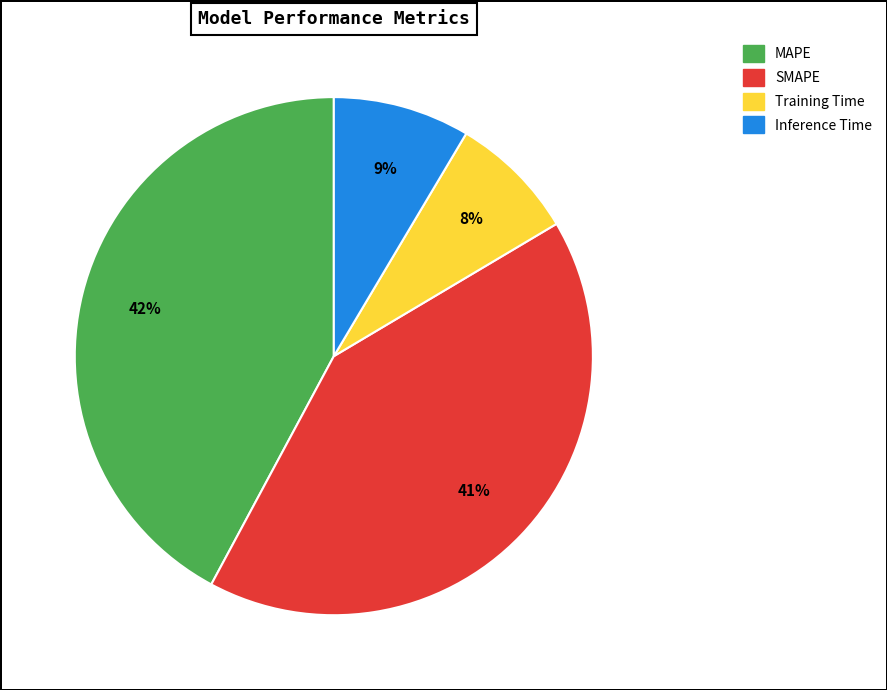

The SMAPE slice represents 32% of the pie. True or false?

False